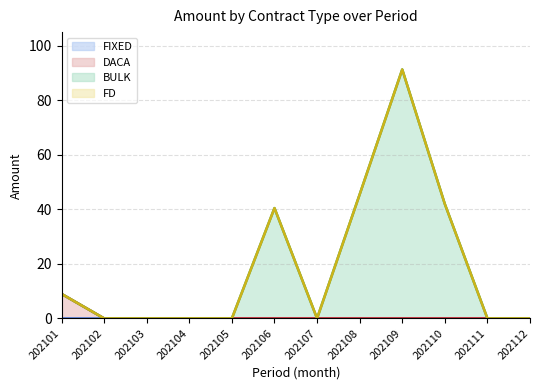

Which series has the widest spread of values?

BULK